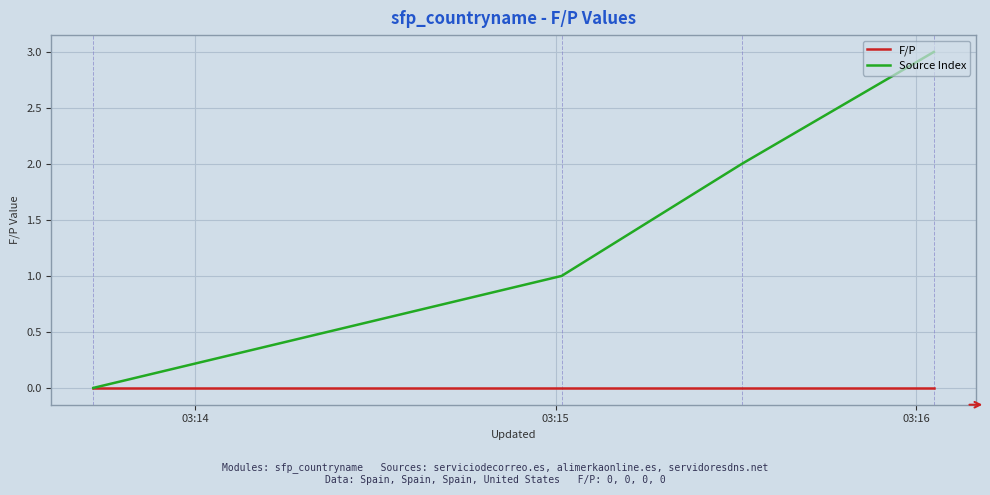

What is the highest value of the Source Index series?

3